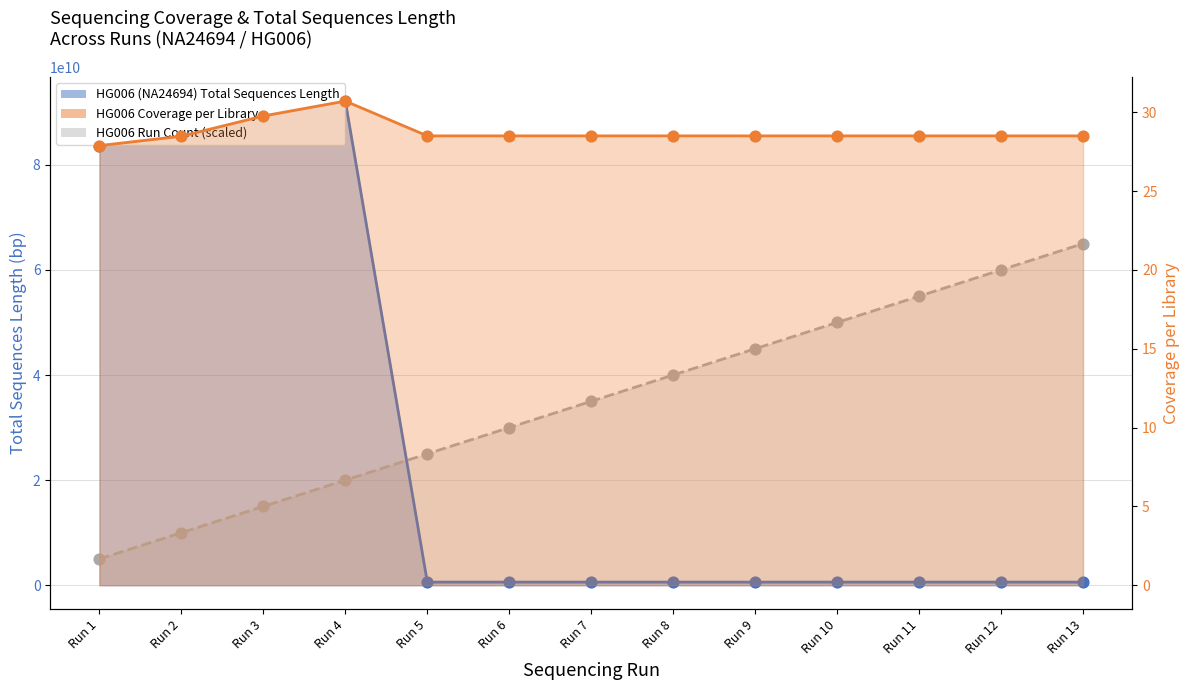

Which series has the widest spread of Y values?

HG006 (NA24694)